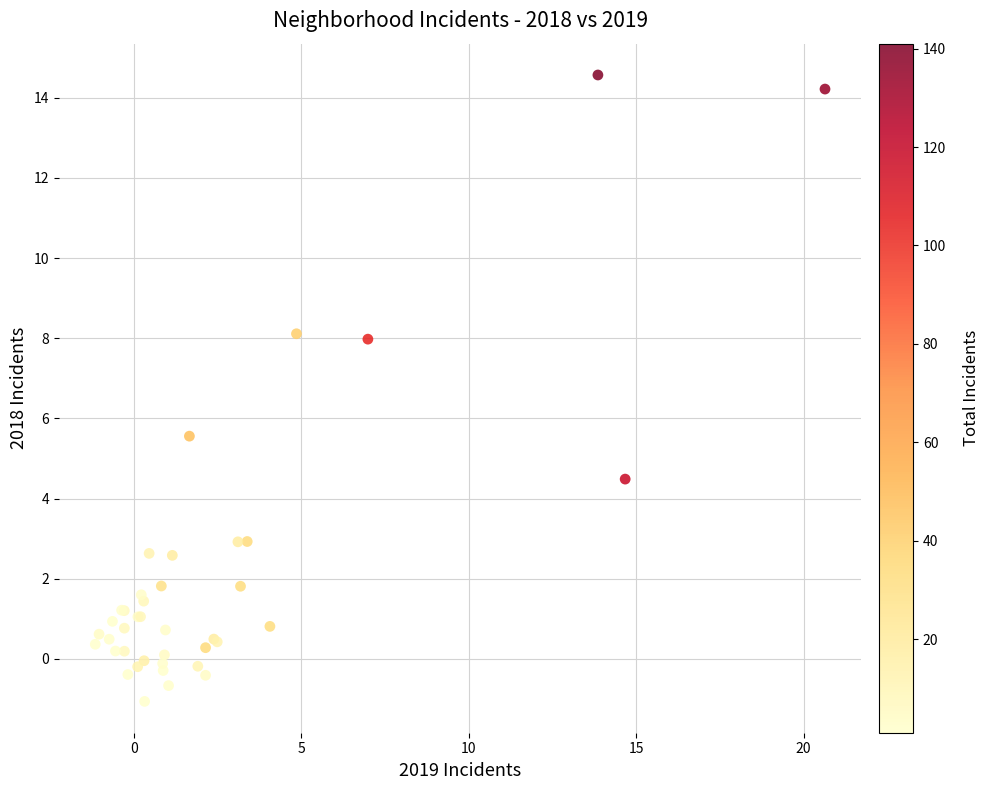

What Y value in the scatter plot is closest to 6?

5.6